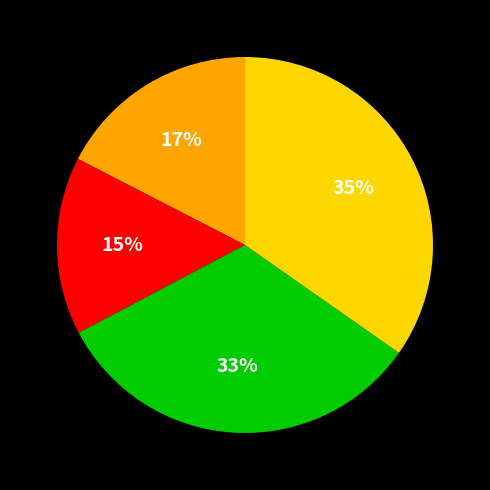

Does any single category account for the majority?

No